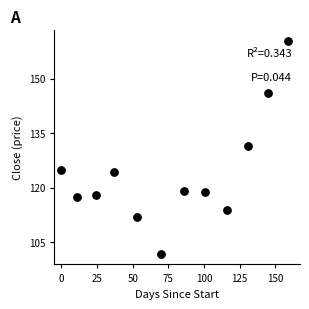

What is the range of X values (max minus min)?

159.0